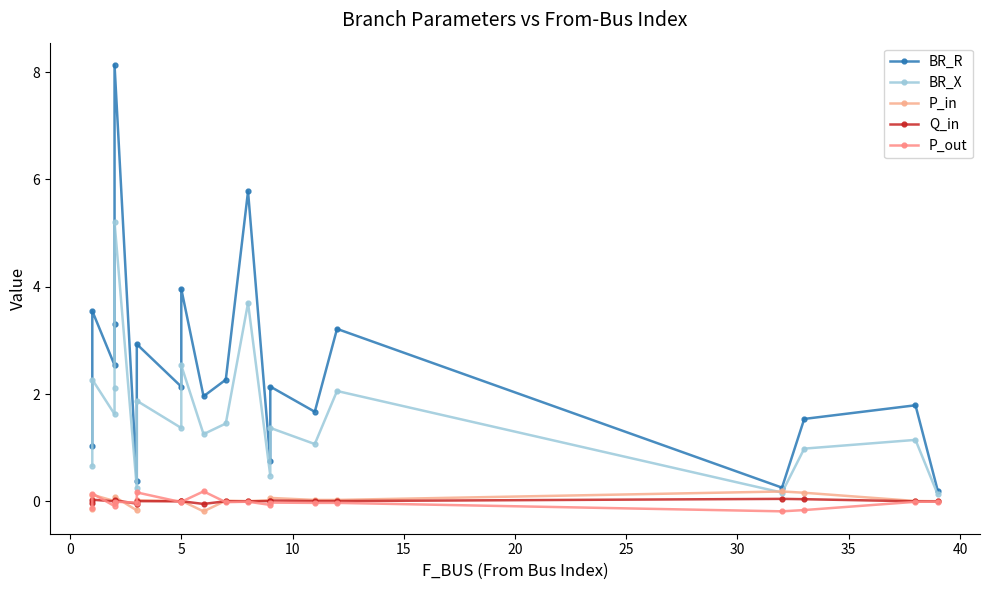

True or false: P_in and BR_R cross at least once.

False